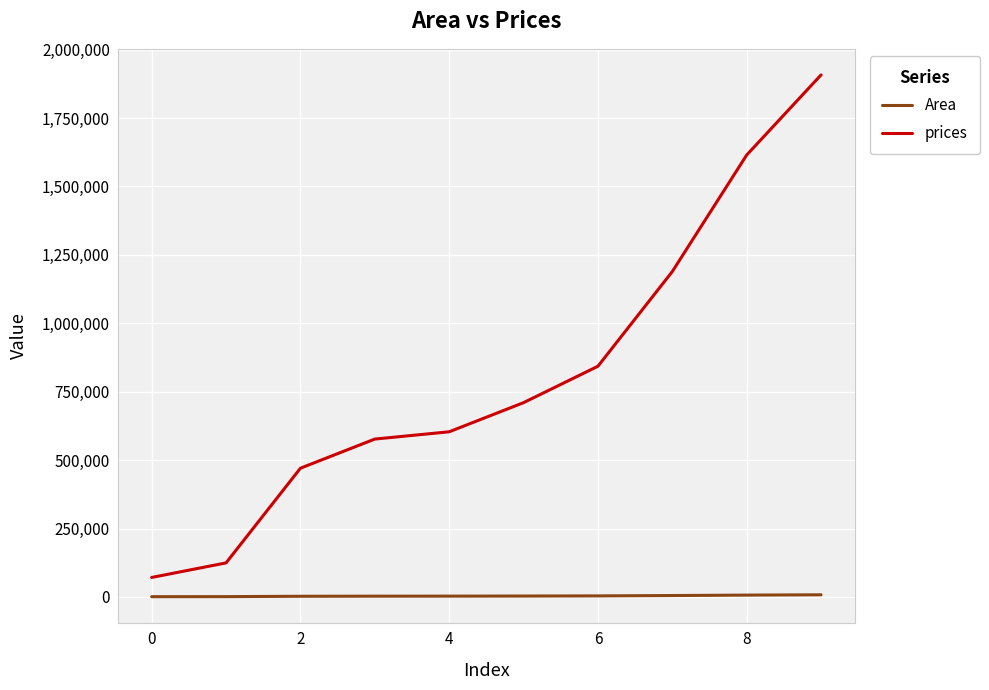

Which series has the widest spread of values?

prices